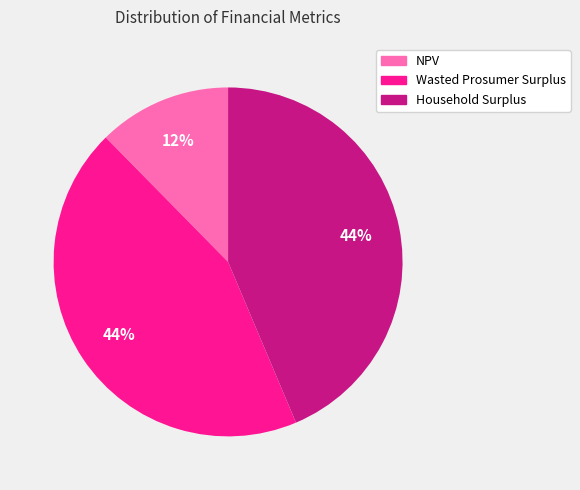

What is the ratio of the value at NPV to the value at Household Surplus?

0.3